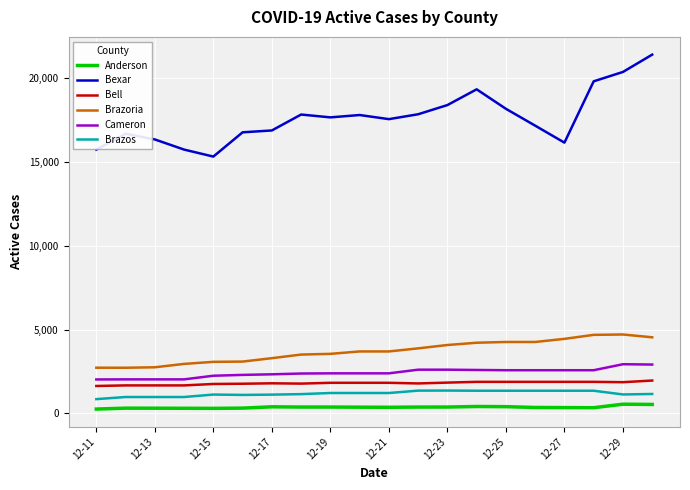

What is the sum of all Bexar values?

353221